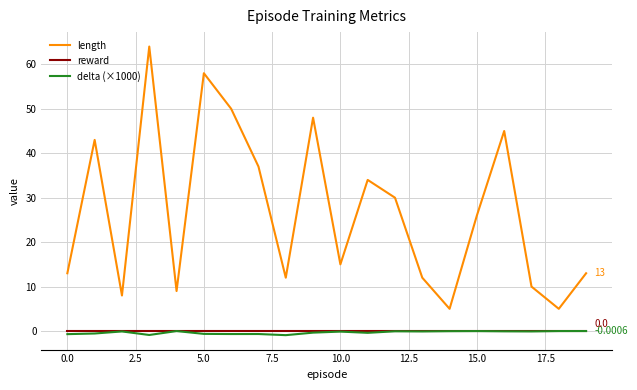

Which series has the largest total across all categories?

length